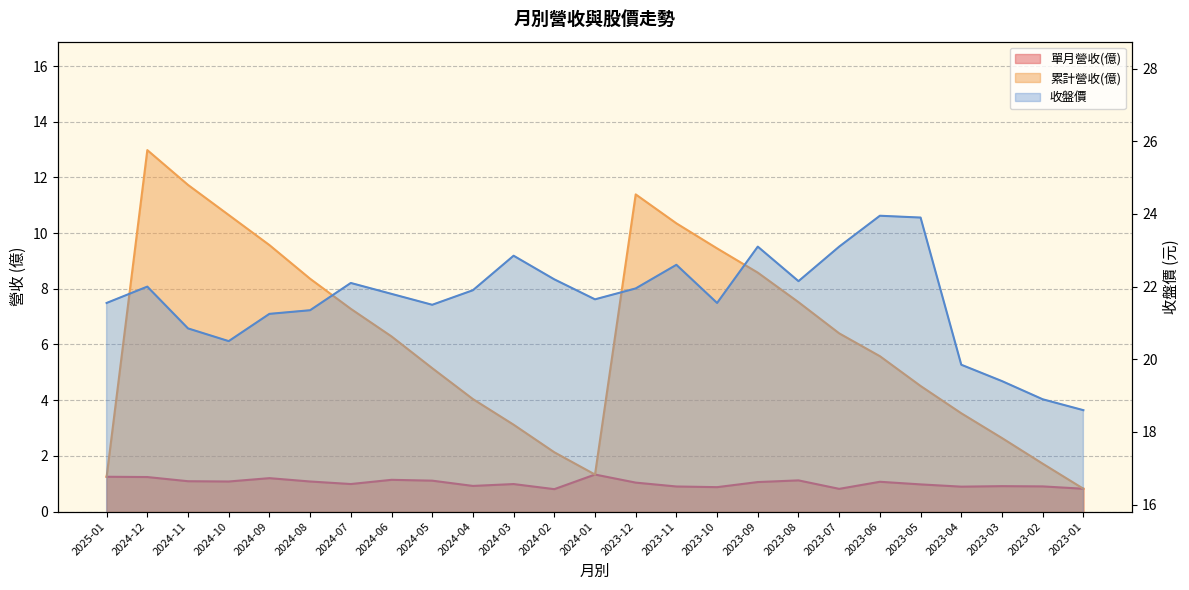

True or false: 單月營收(億) and 累計營收(億) cross at least once.

False